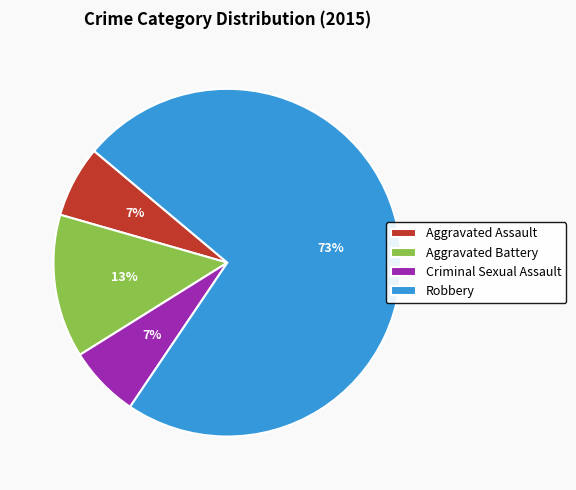

To the nearest percent, what portion does Robbery represent?

73%